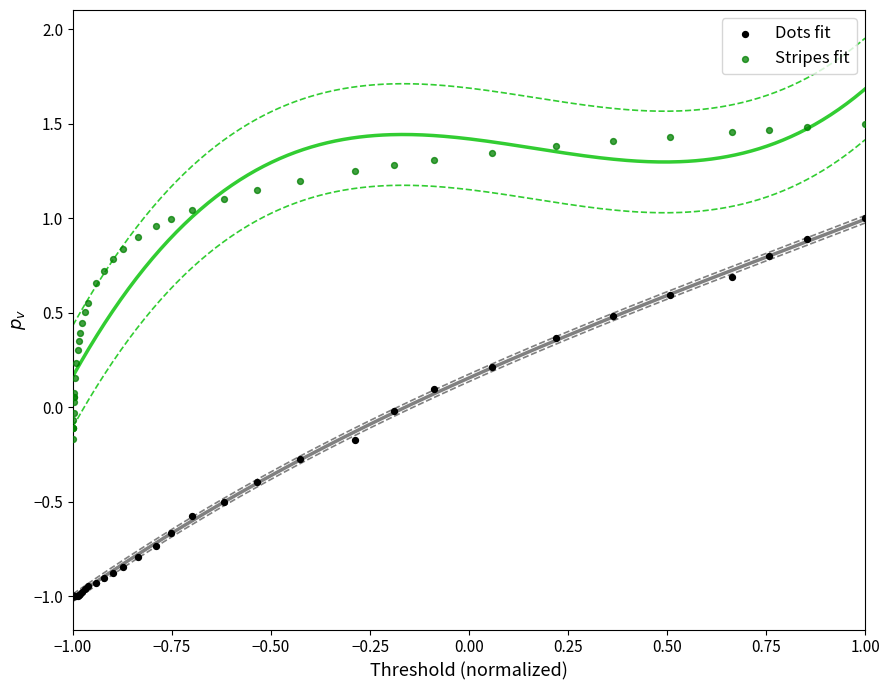

What is the X range (max minus min) for the scatter plot?

2.0